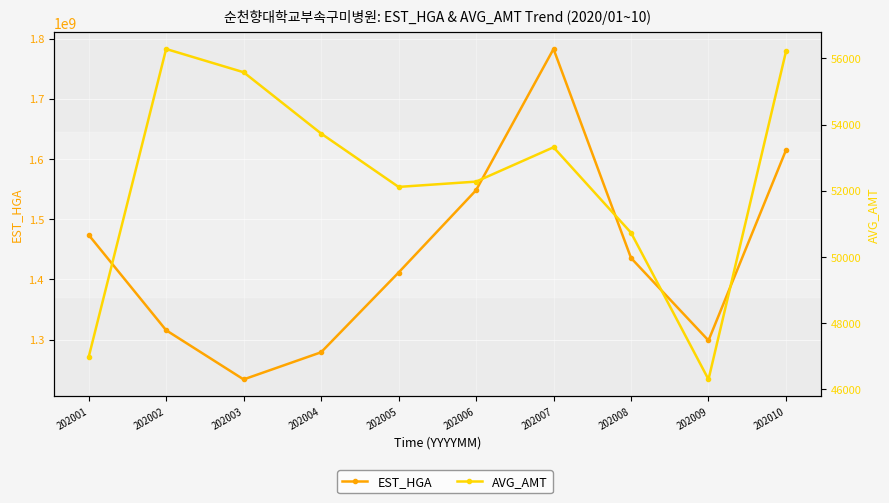

True or false: AVG_AMT and EST_HGA cross at least once.

False